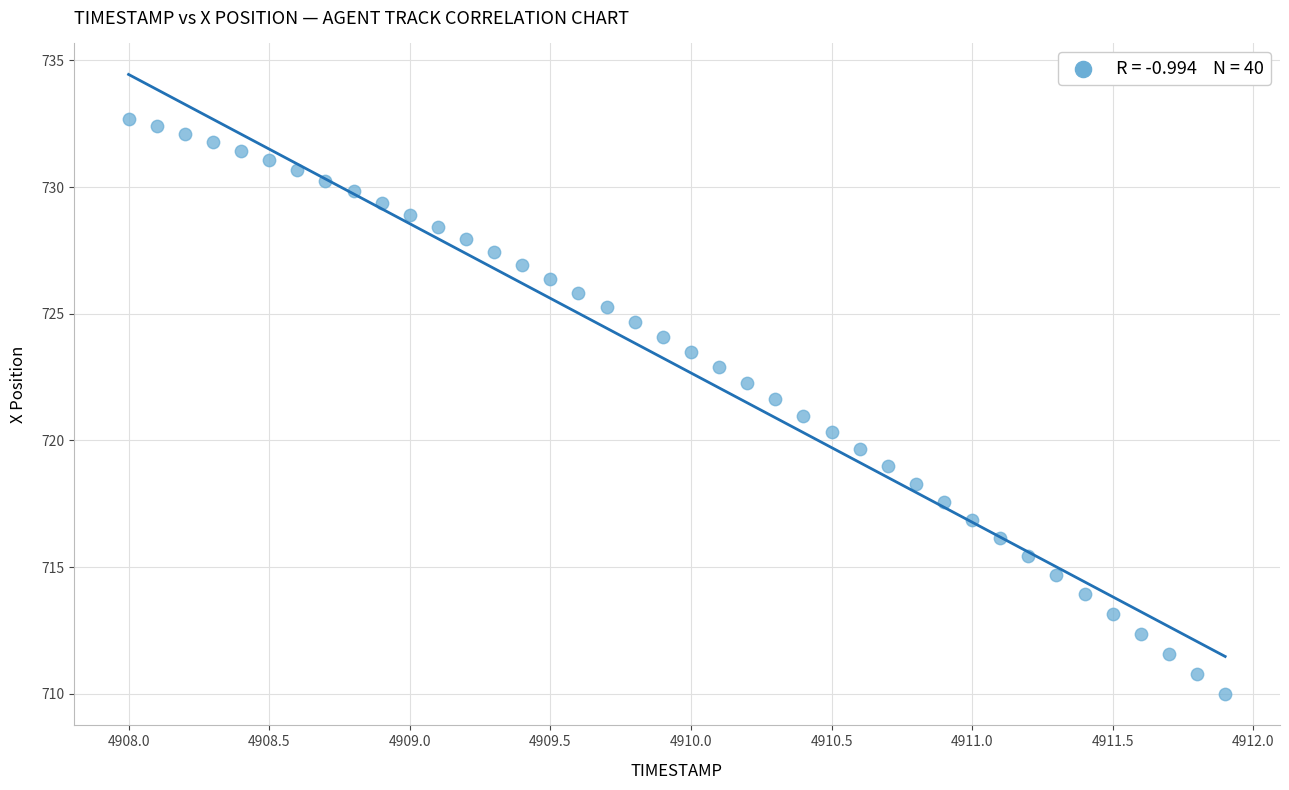

What is the range of X values (max minus min)?

3.9